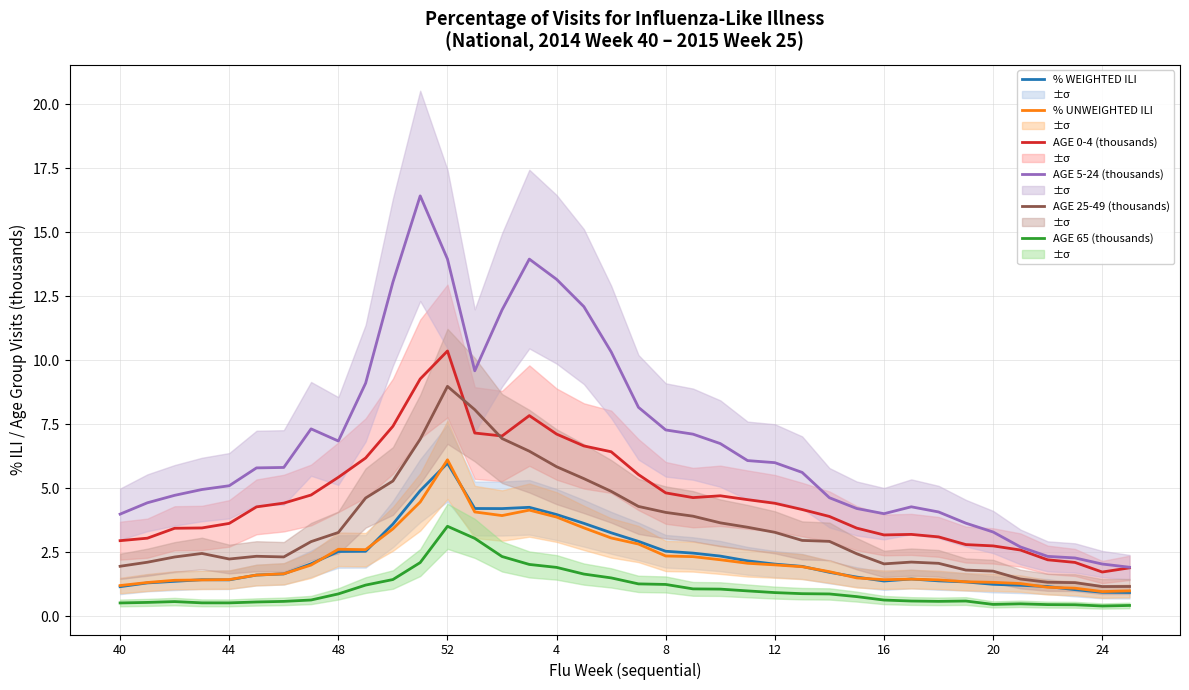

True or false: AGE 25-49 (thousands) and AGE 5-24 (thousands) intersect in this chart.

False